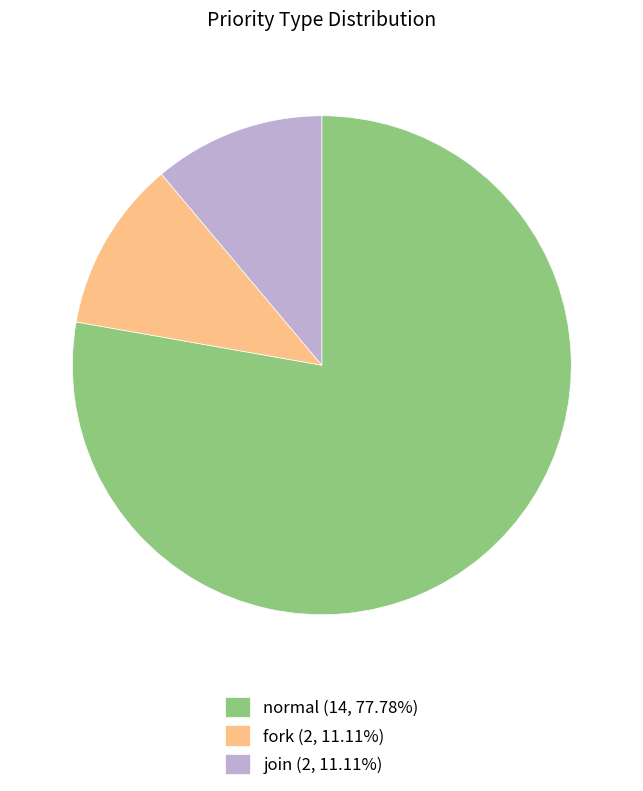

Is there any slice that represents more than half of the pie?

Yes